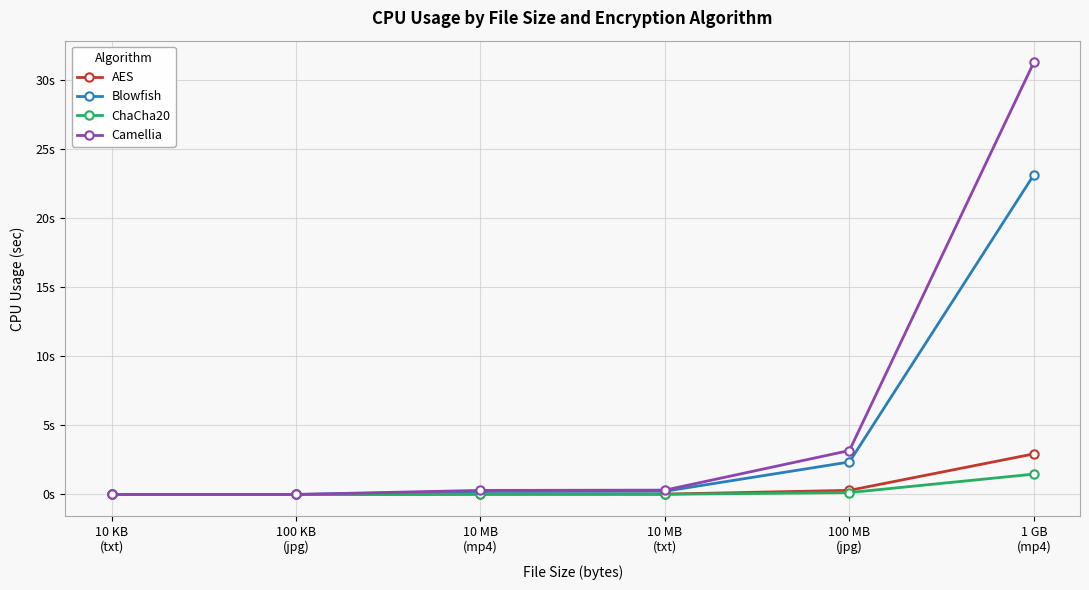

What are all the series names shown in the legend?

AES, Blowfish, ChaCha20, Camellia